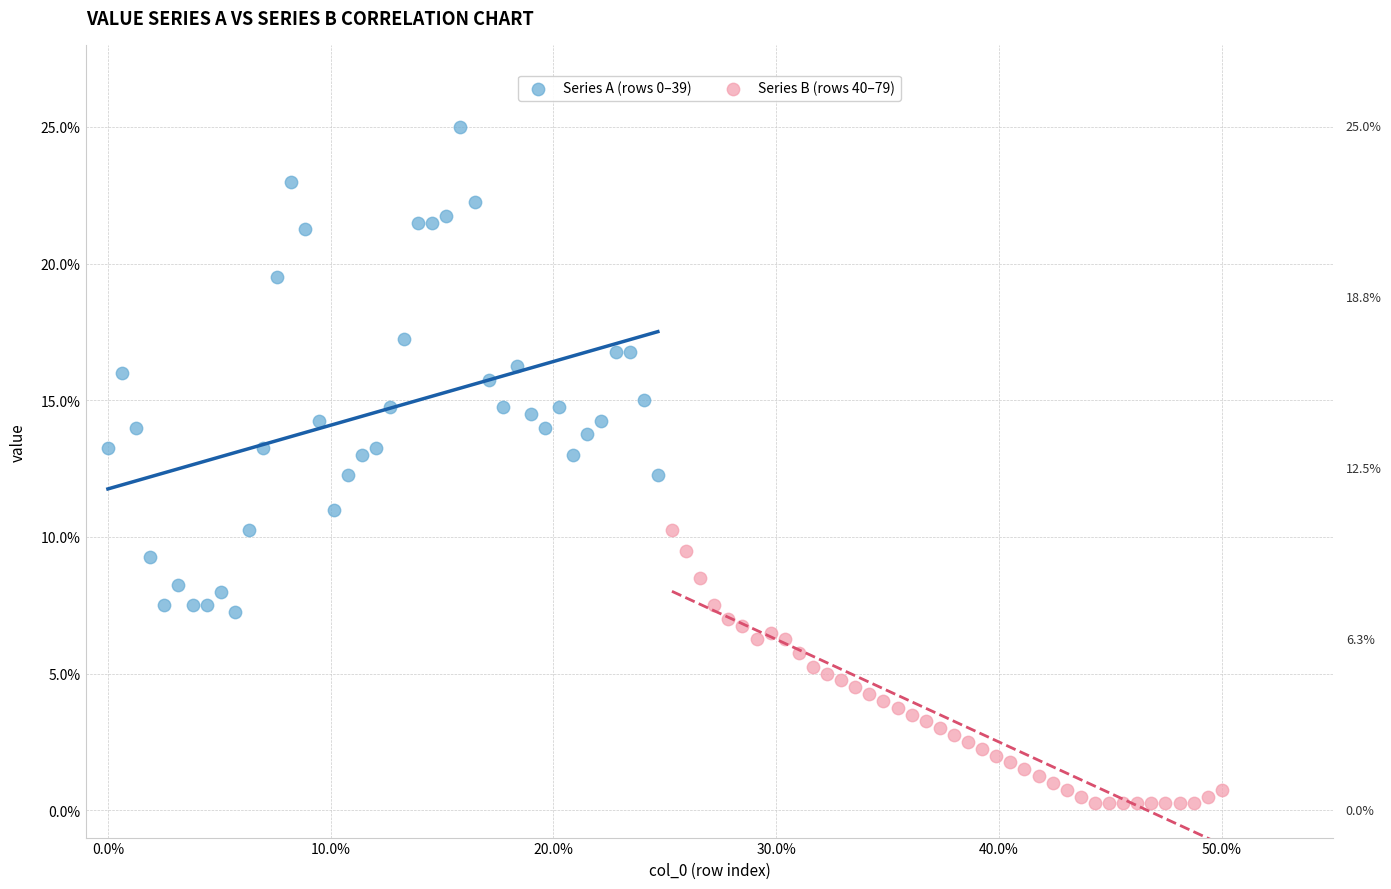

Which series has the largest Y range (max minus min)?

Series A (rows 0–39)